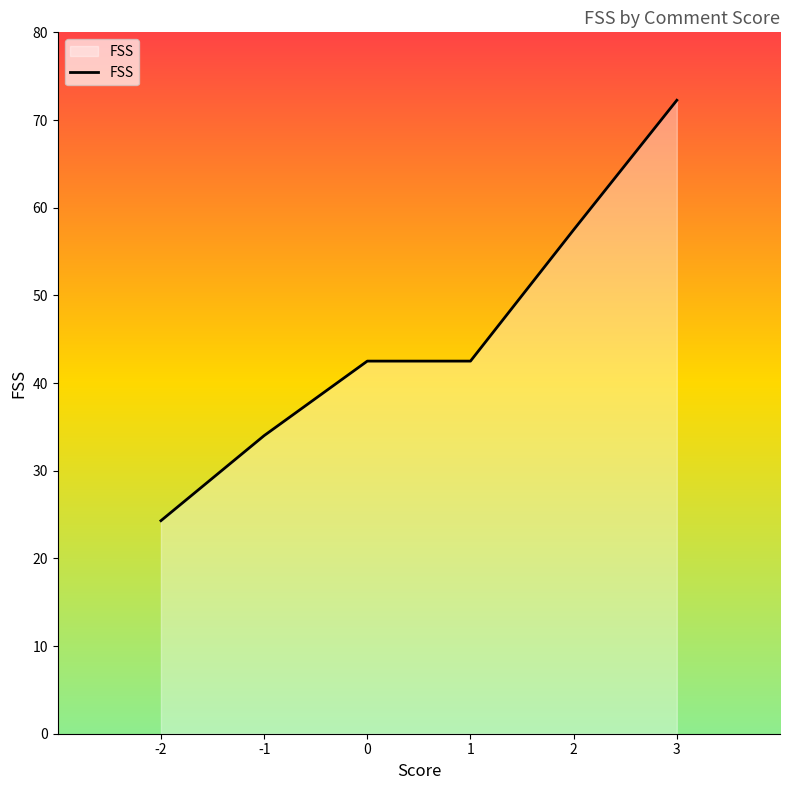

How many lines are shown in the chart?

1